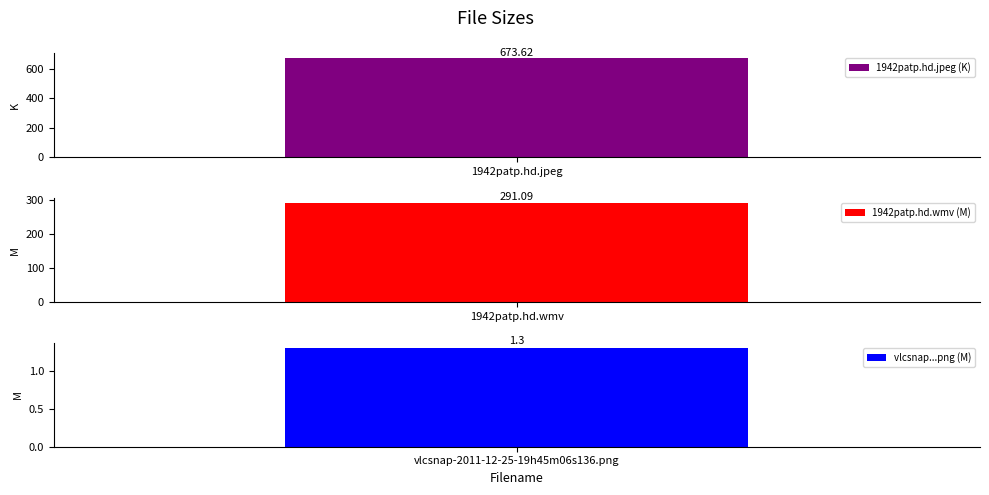

What is the sum of all values?

966.0